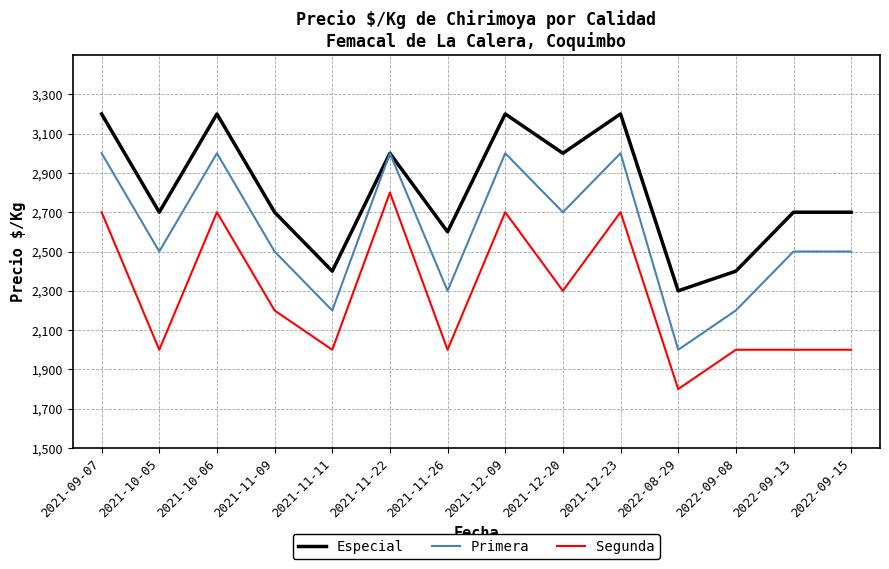

What is the average value of the Especial series?

2807